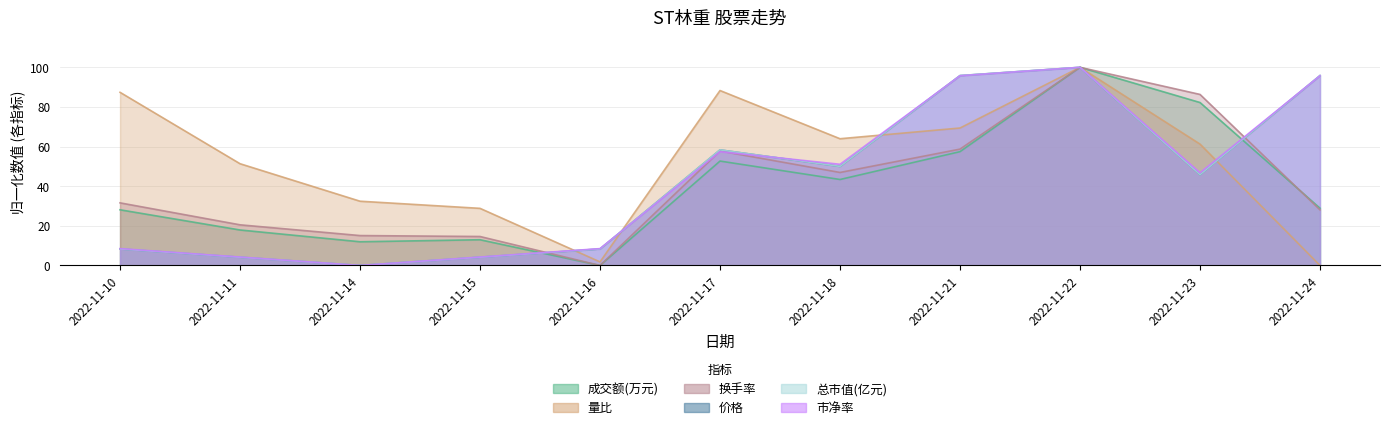

What is the greatest value displayed?

100.0